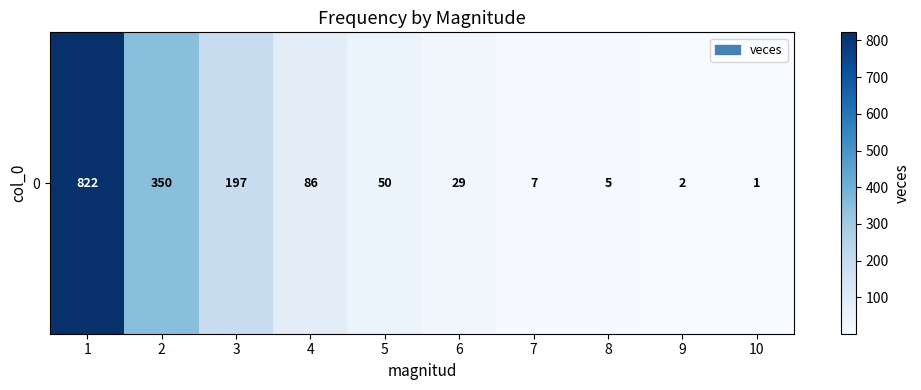

What is the maximum value shown in the chart?

822